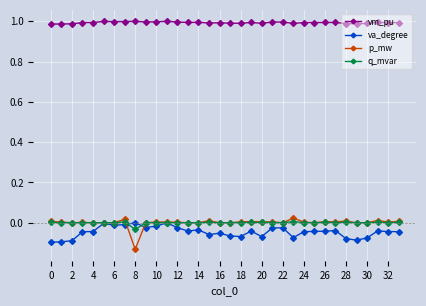

True or false: va_degree and vm_pu cross at least once.

False